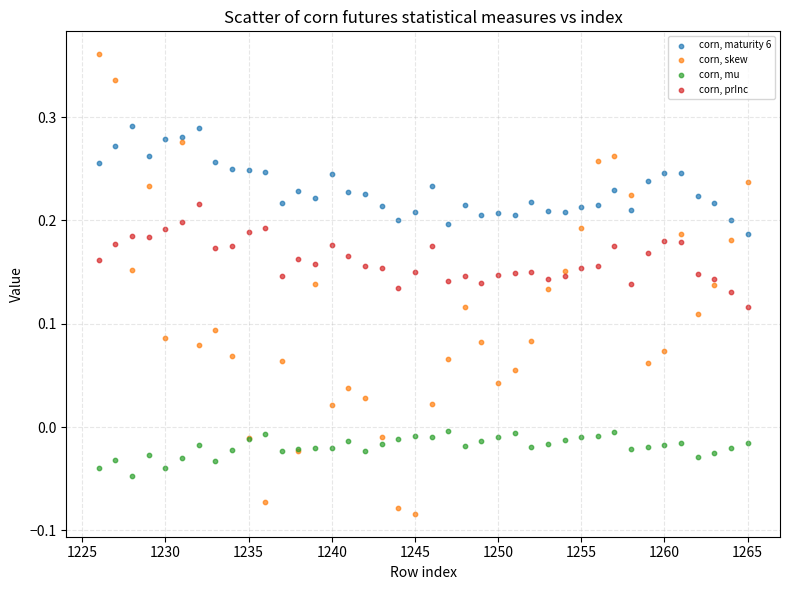

What is the X range (max minus min) for the scatter plot?

39.0